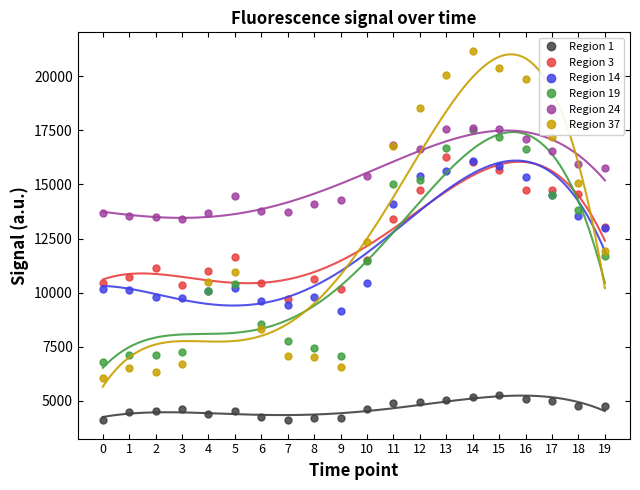

What is the difference between the maximum and minimum values in the Region 3 series?

6567.6